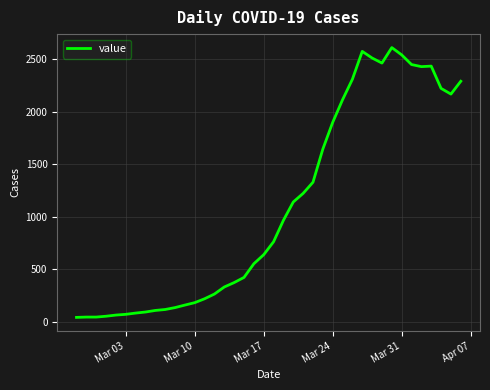

What is the greatest value displayed?

2609